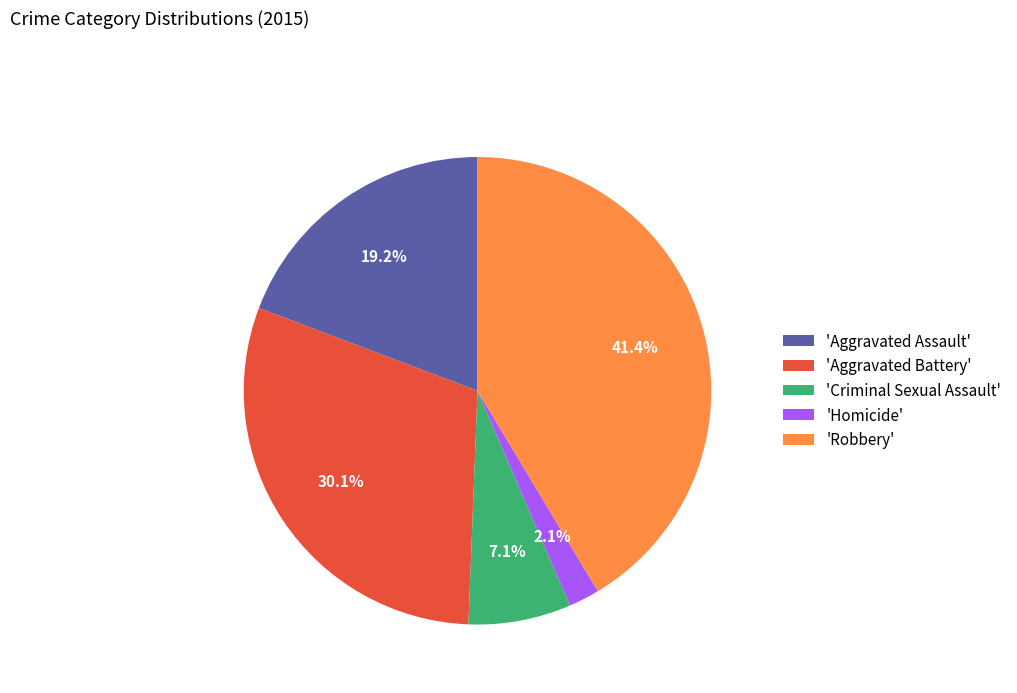

Do 'Robbery' and 'Aggravated Battery' together represent more than half of the pie?

Yes